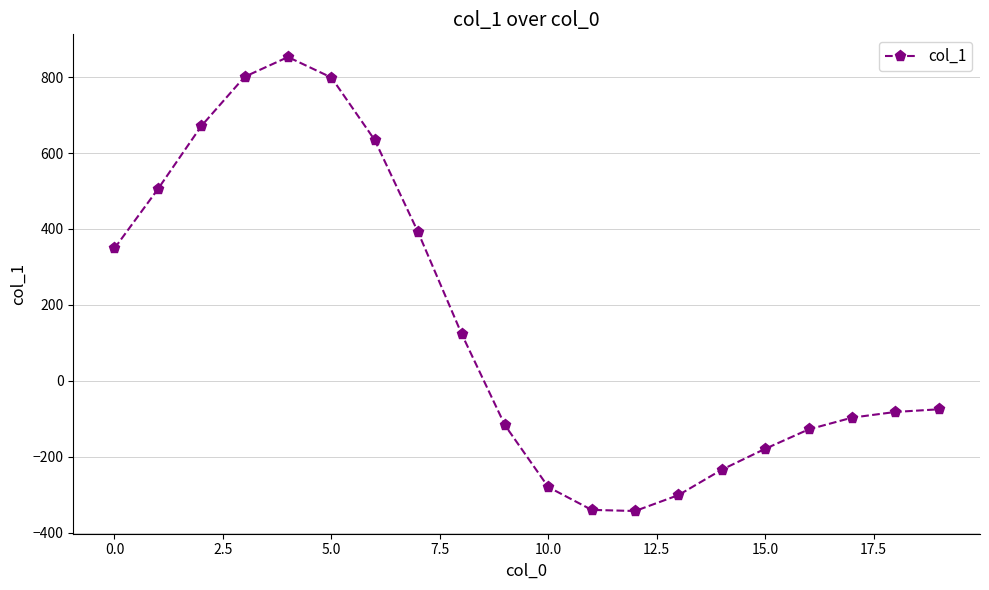

True or false: the data has more than 0 interior local peaks.

True